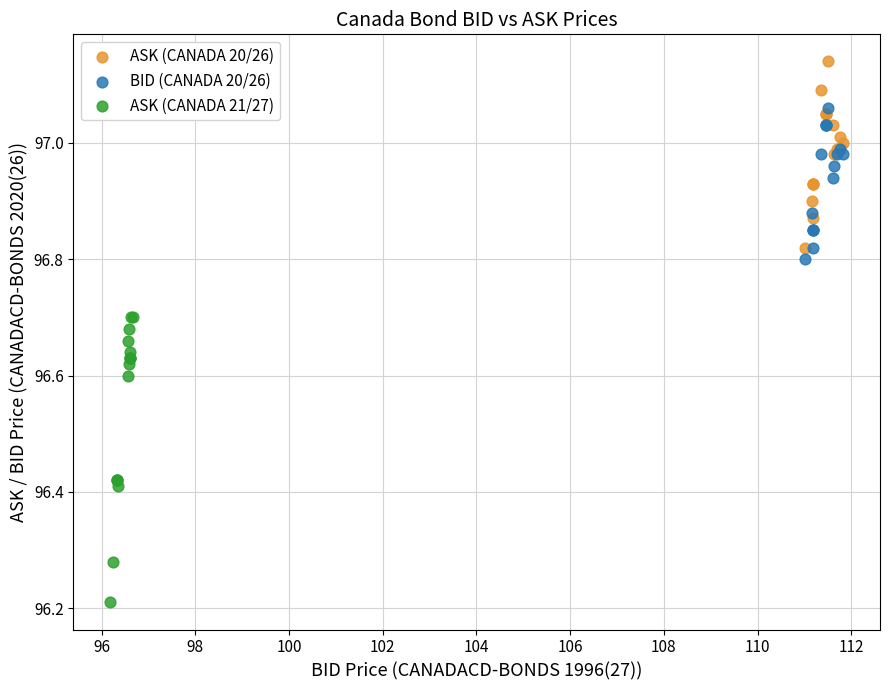

Which series reaches the minimum Y coordinate?

ASK (CANADA 21/27)